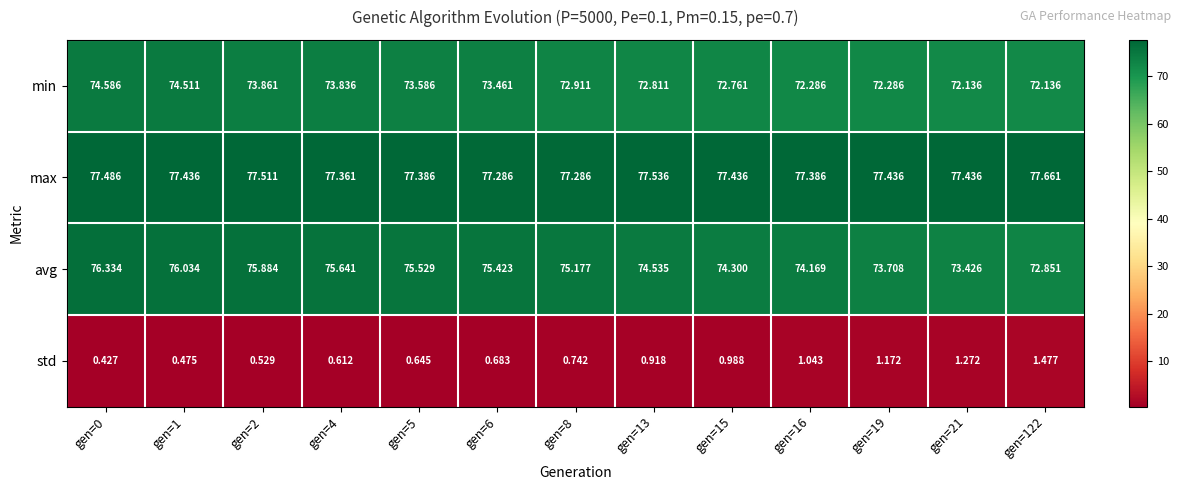

Rank the series by their maximum value, from highest to lowest.

max, avg, min, std